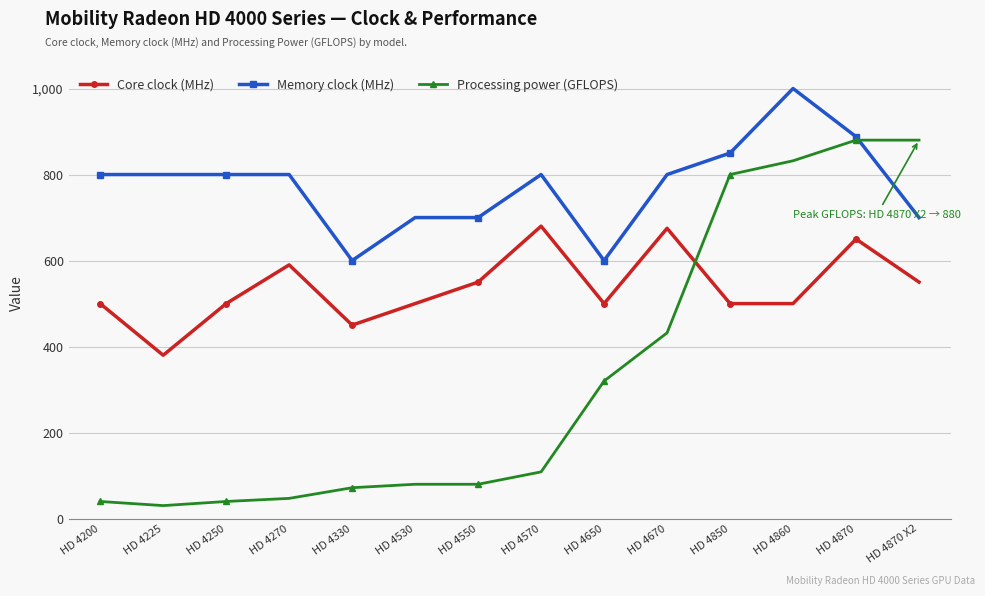

Is it true that Processing power (GFLOPS) equals 193.7 at HD 4850?

False